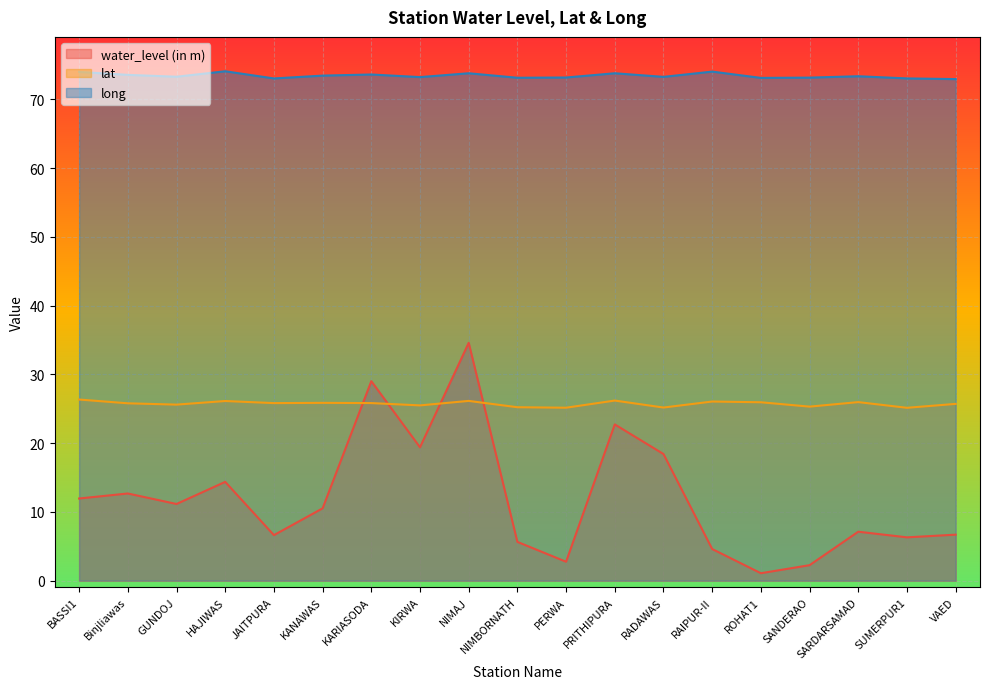

Reading right to left, extract all data points from this chart.

water_level (in m): 6.7	6.3	7.1	2.2	1.1	4.6	18.4	22.7	2.8	5.6	34.6	19.4	29.0	10.5	6.6	14.4	11.2	12.7	11.9
lat: 25.7	25.1	26.0	25.3	26.0	26.1	25.2	26.2	25.2	25.2	26.1	25.5	25.8	25.9	25.8	26.1	25.6	25.8	26.4
long: 73.0	73.1	73.4	73.2	73.1	74.1	73.3	73.8	73.2	73.2	73.8	73.3	73.6	73.5	73.1	74.1	73.3	73.6	74.0